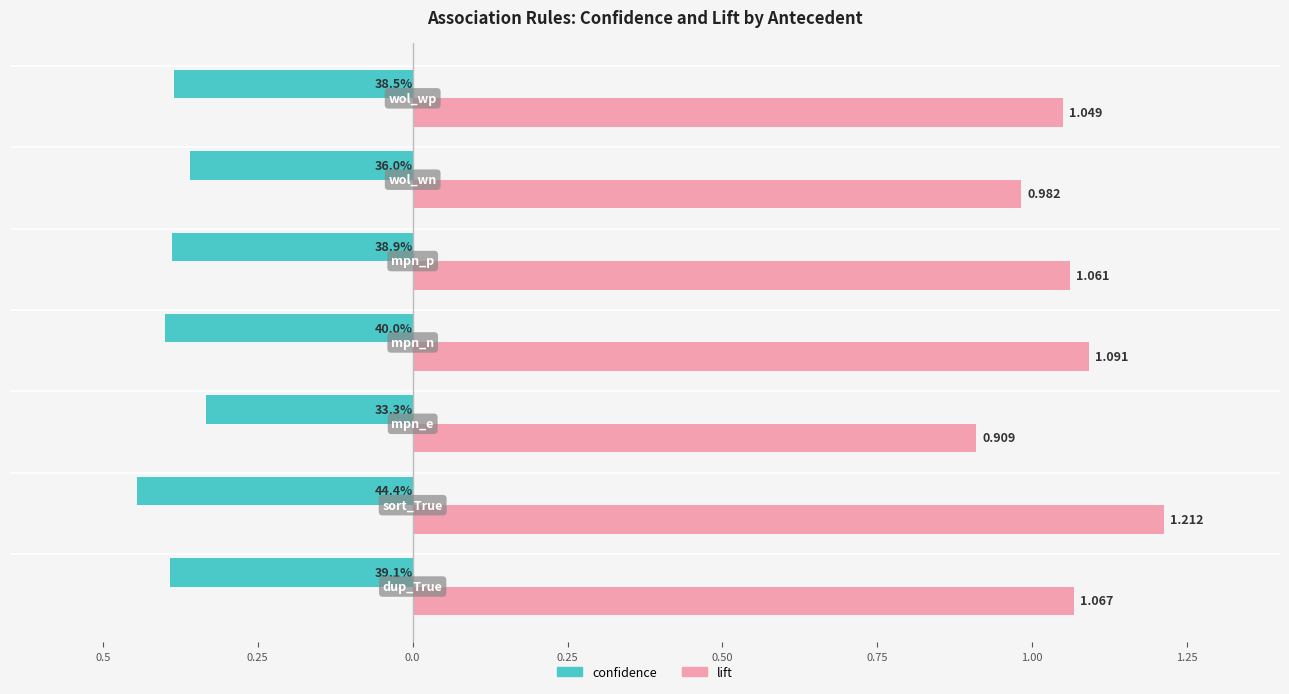

What are all the series names shown in the legend?

confidence, lift